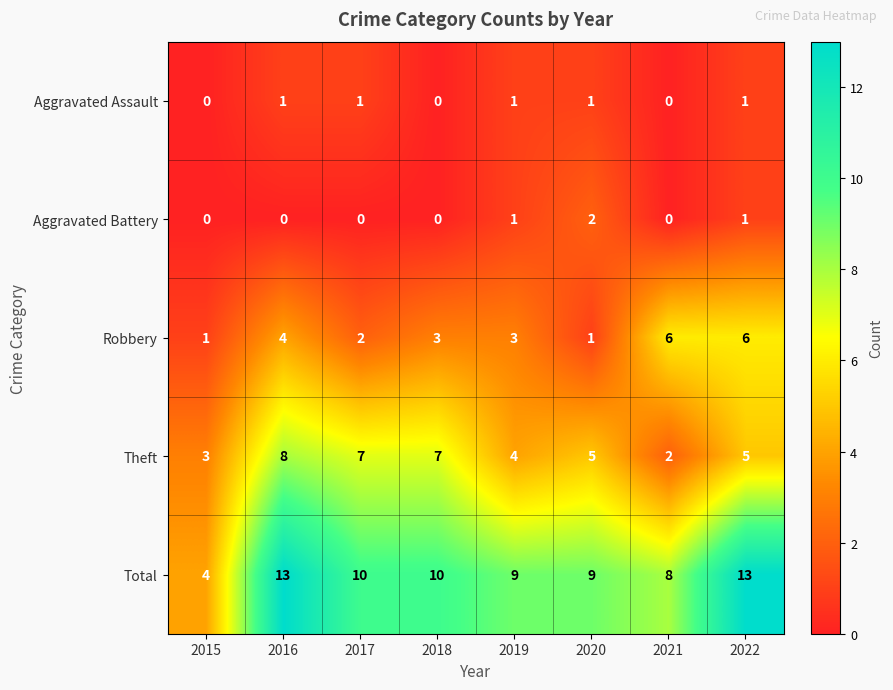

The Robbery series shows 6 at 2021. True or false?

True